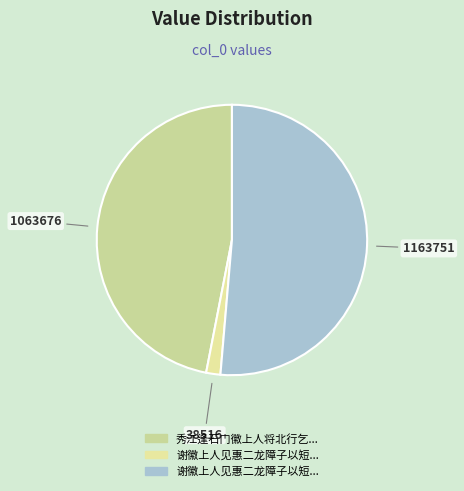

Which category has the biggest portion of the pie?

谢徽上人见惠二龙障子以短歌酬之 (1163751)